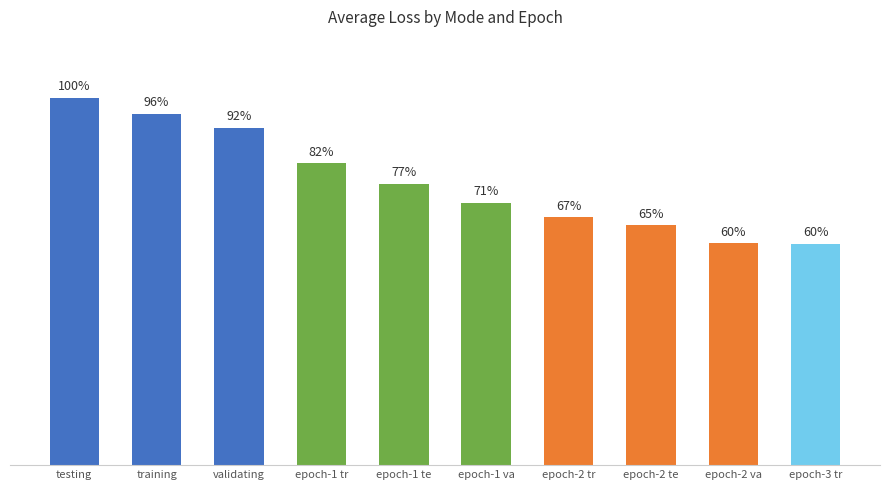

Does the chart contain any negative values?

No